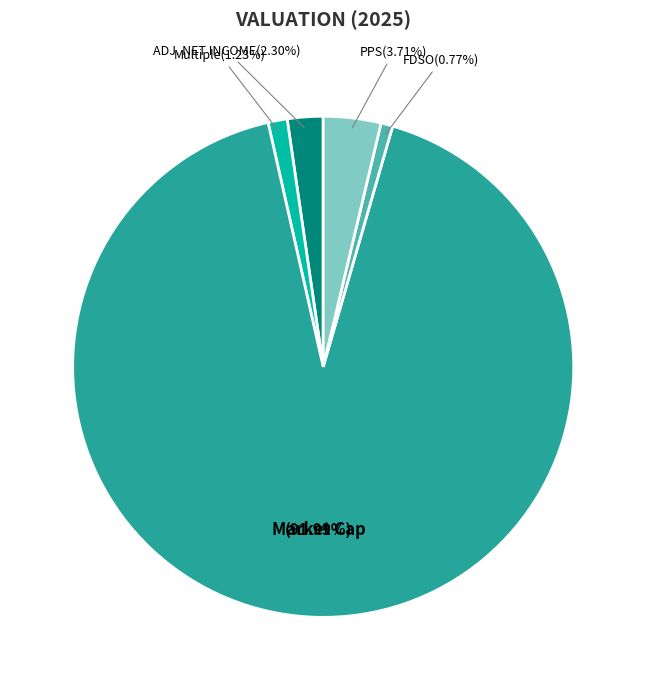

To the nearest percent, what is the difference between the largest and smallest slice percentages?

91%